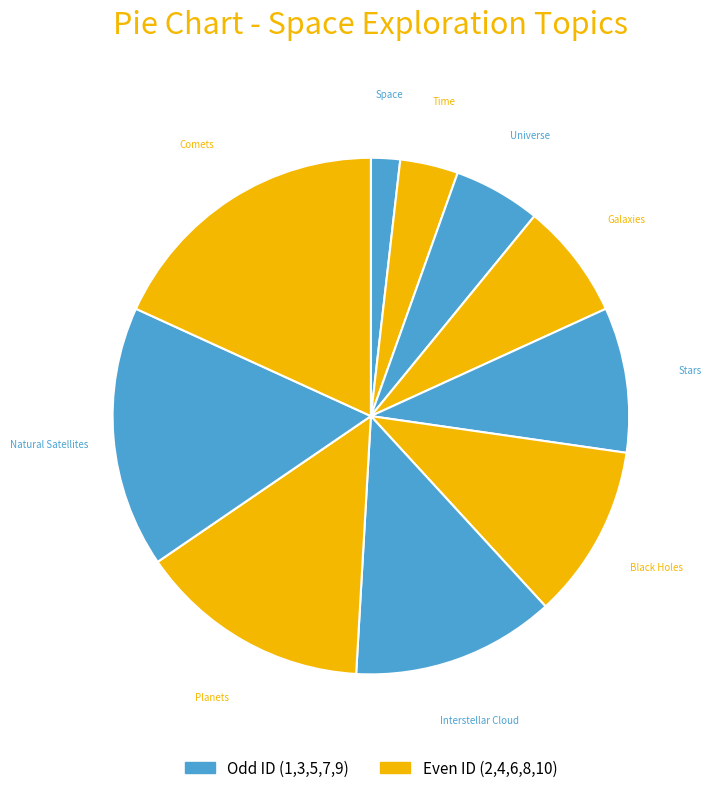

How many slices are in this pie chart?

10